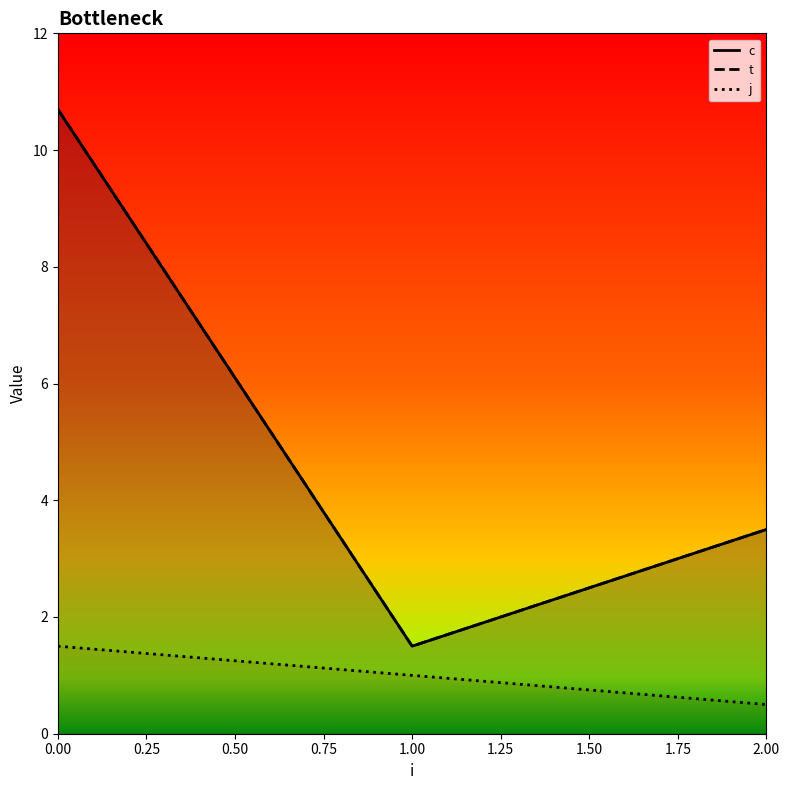

What is the total value across all series at 0.00?

22.9